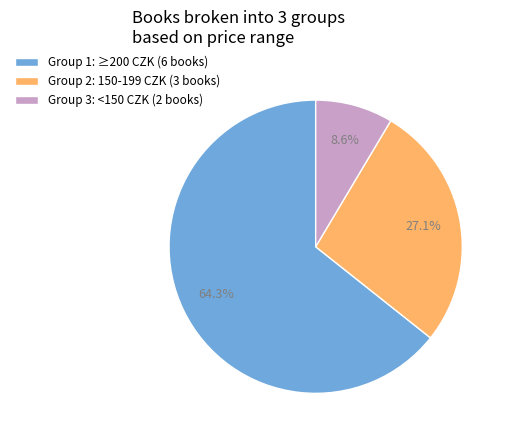

Count the number of slices in the pie.

3